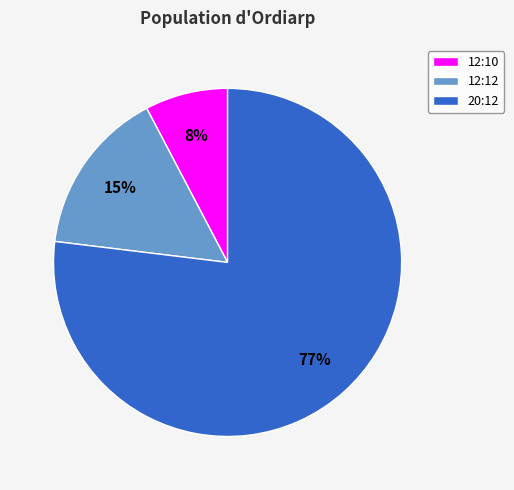

To the nearest percent, what is the average slice percentage?

33%